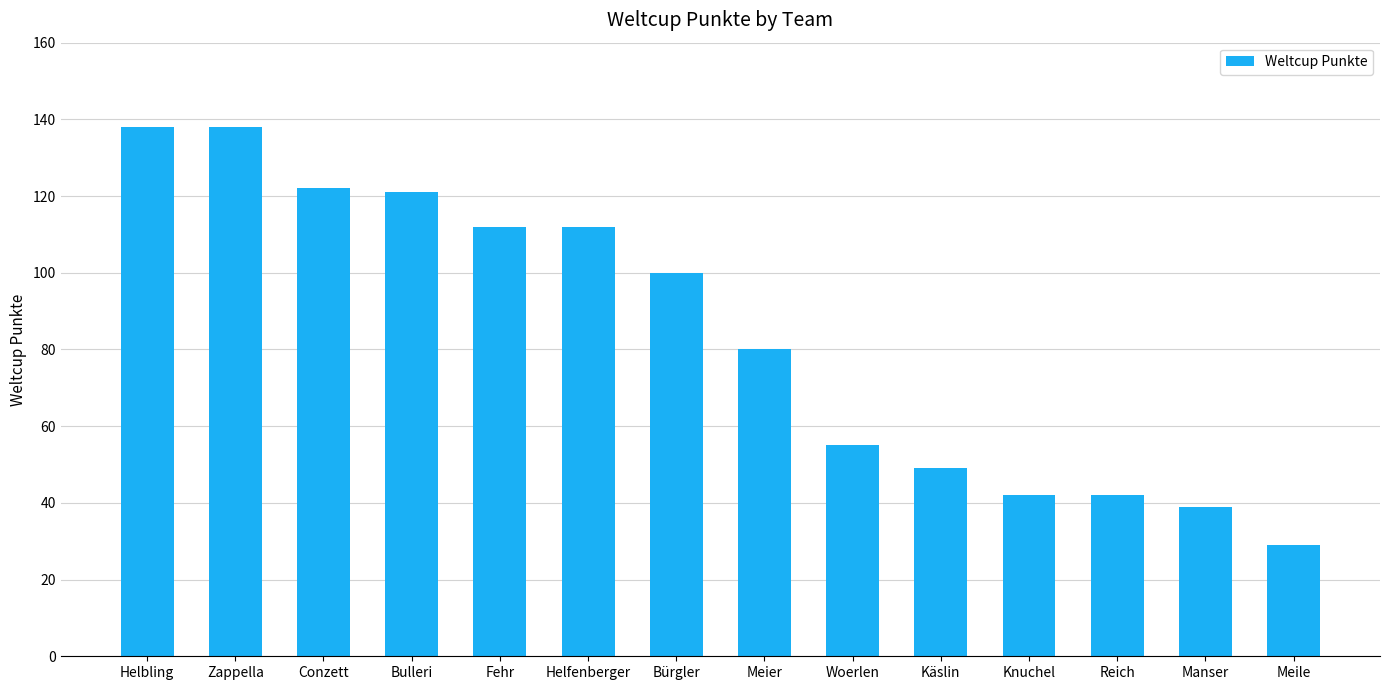

What is the value of the 2nd bar from the left?

138